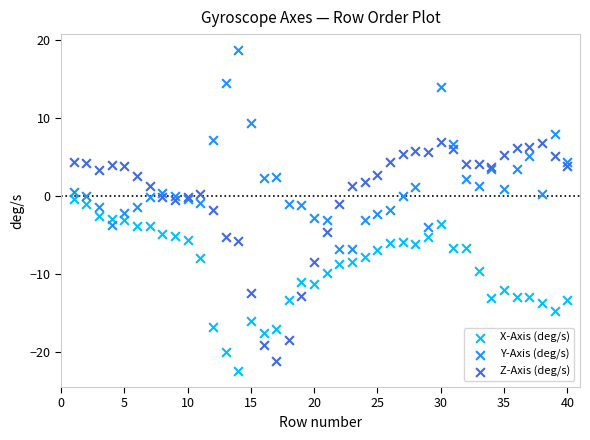

Which series reaches the maximum Y coordinate?

Y-Axis (deg/s)